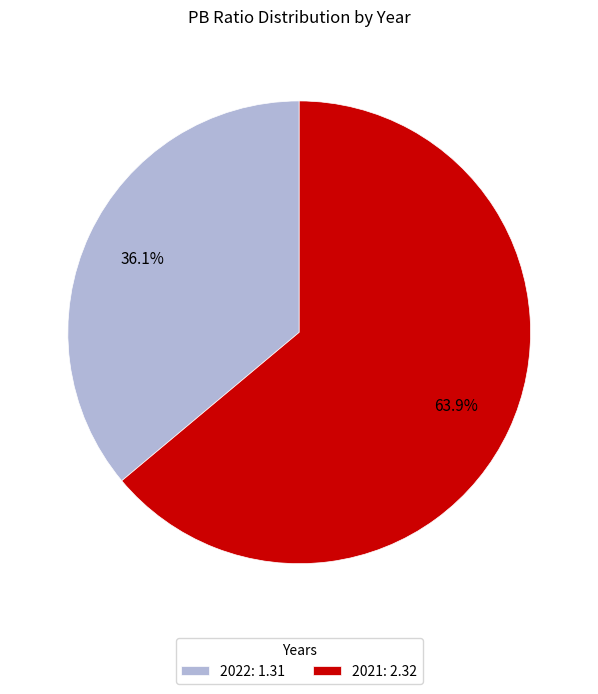

Does any single category account for the majority?

Yes